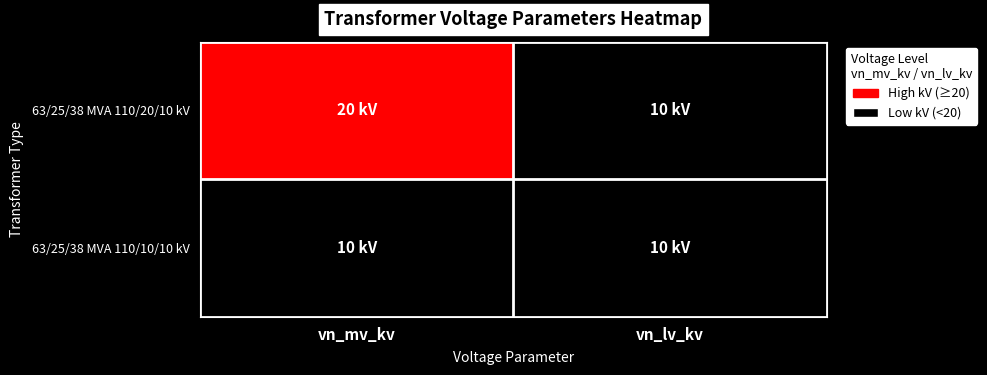

Which series has the largest total across all categories?

63/25/38 MVA 110/20/10 kV